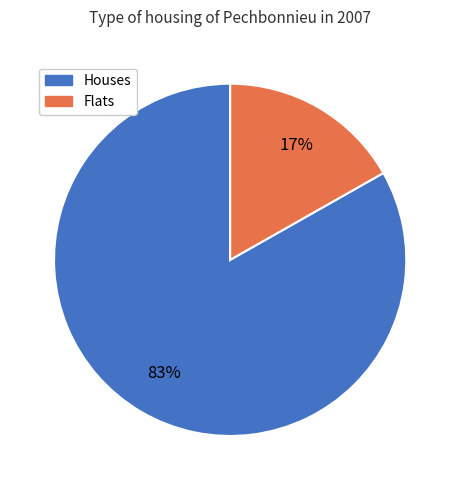

How many segments does this pie chart have?

2